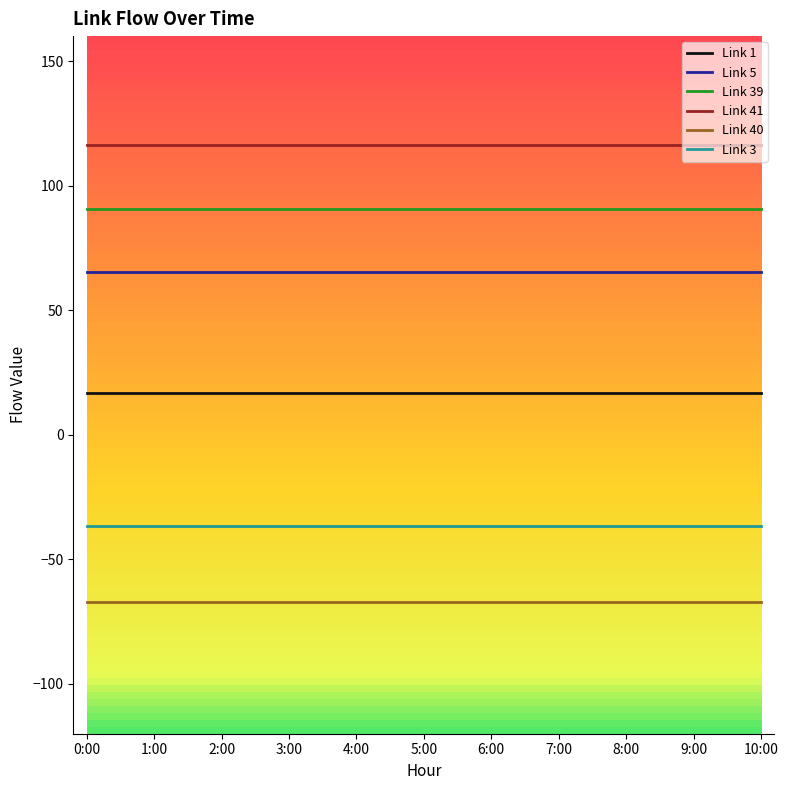

What is the spread (max minus min) of values at 8:00?

183.4